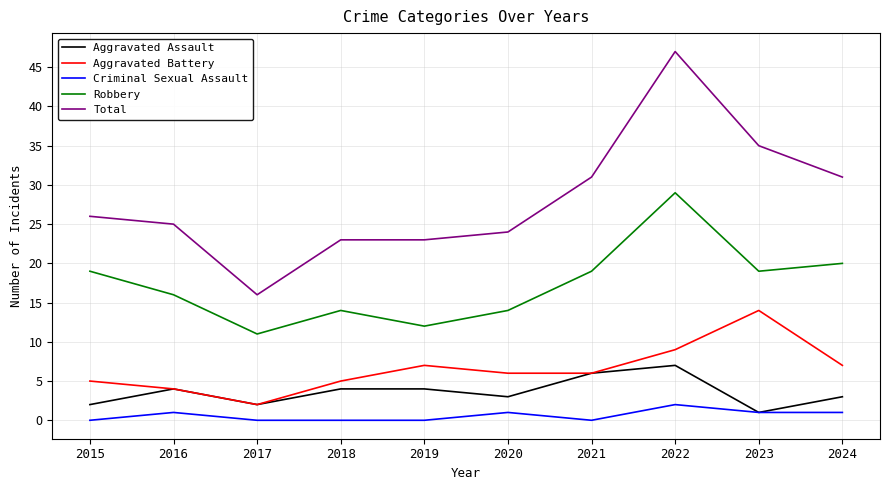

How many lines are shown in the chart?

5